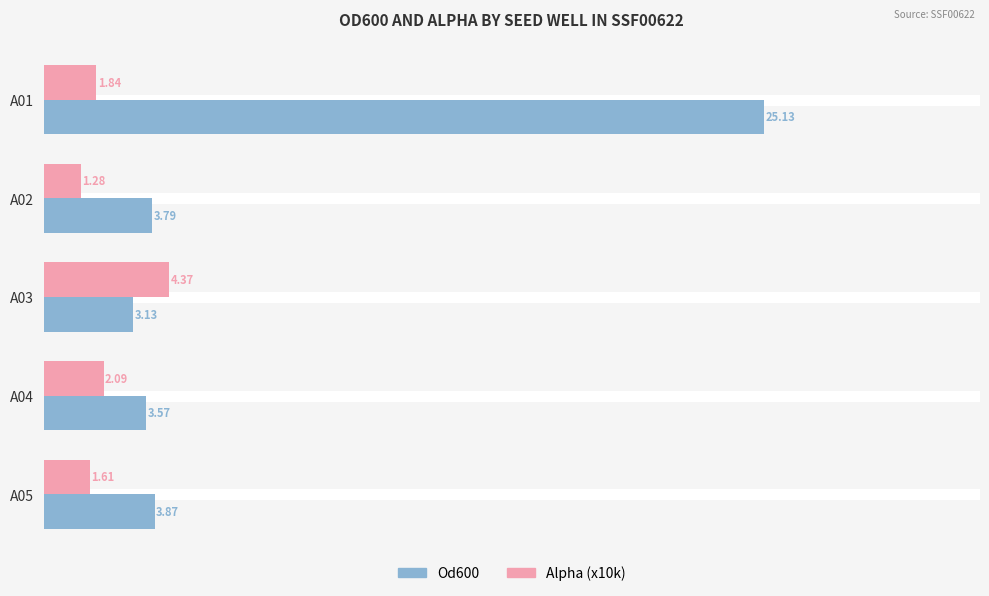

How many data points does each series have?

5